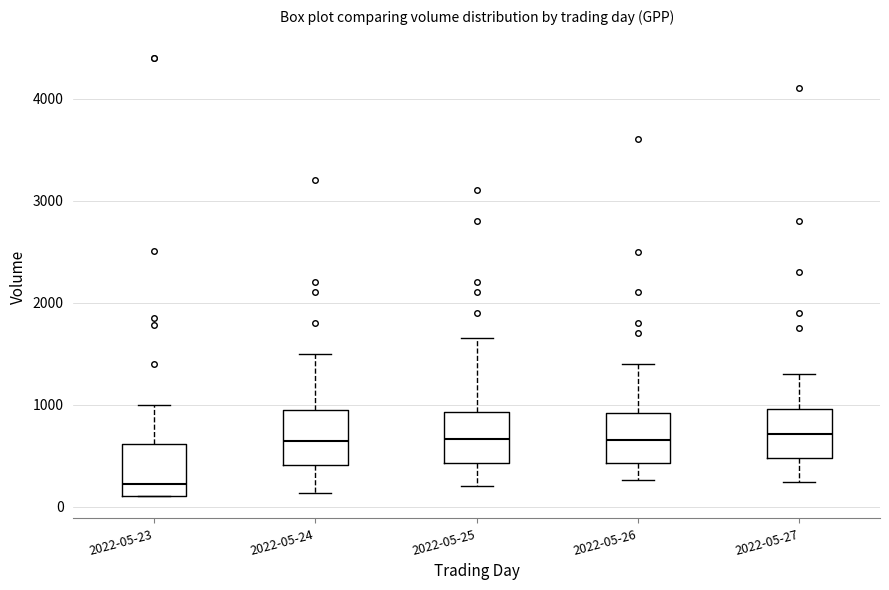

Reading left to right, read every box against the y-axis: the position of its median line, the range the box covers, and the ends of its whiskers. The values are not printed on the chart, so give them approximately, as read against the axis.

2022-05-23: median 200, box 100 to 600, whiskers 100 to 1000
2022-05-24: median 600, box 400 to 1000, whiskers 100 to 1500
2022-05-25: median 700, box 400 to 900, whiskers 200 to 1700
2022-05-26: median 700, box 400 to 900, whiskers 300 to 1400
2022-05-27: median 700, box 500 to 1000, whiskers 200 to 1300